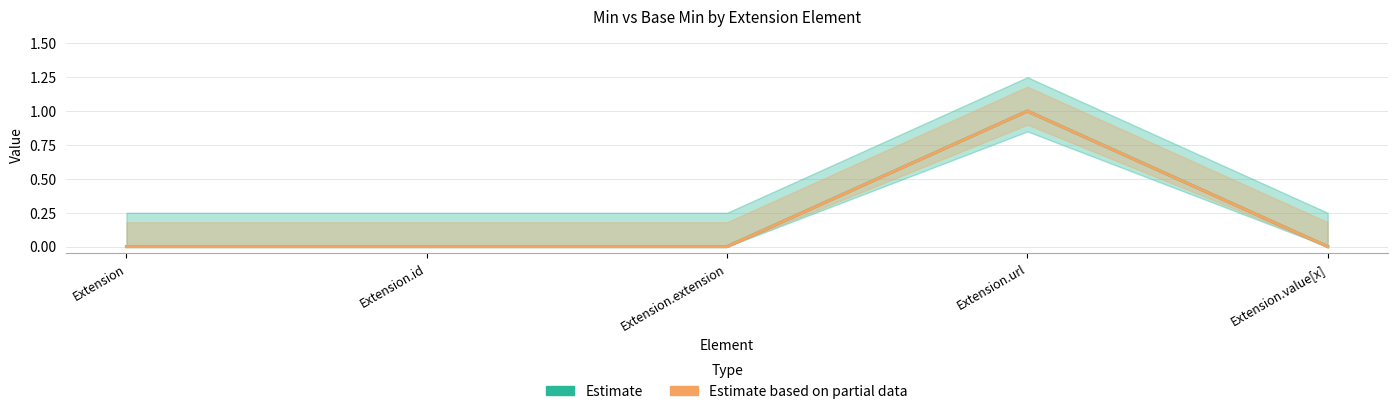

Which series has the largest total across all categories?

Min (Estimate)